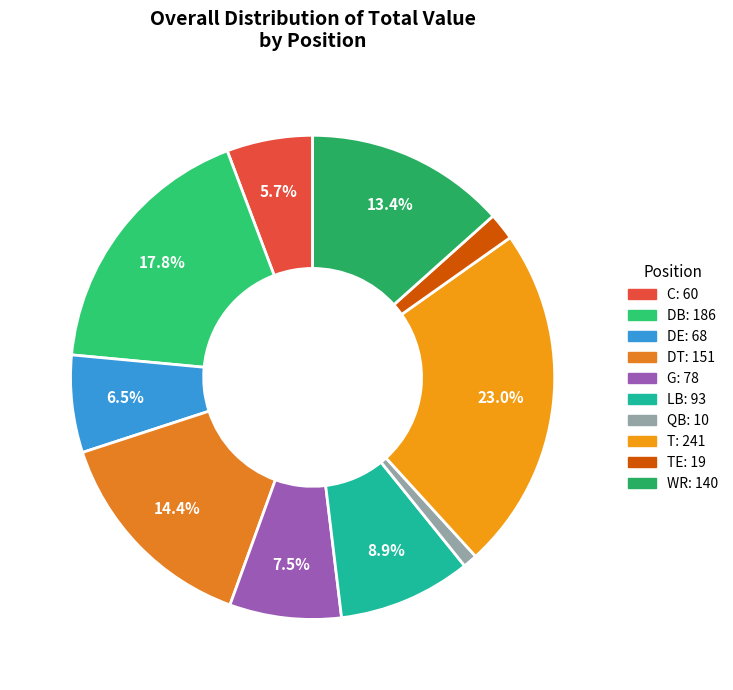

How many segments does this pie chart have?

10